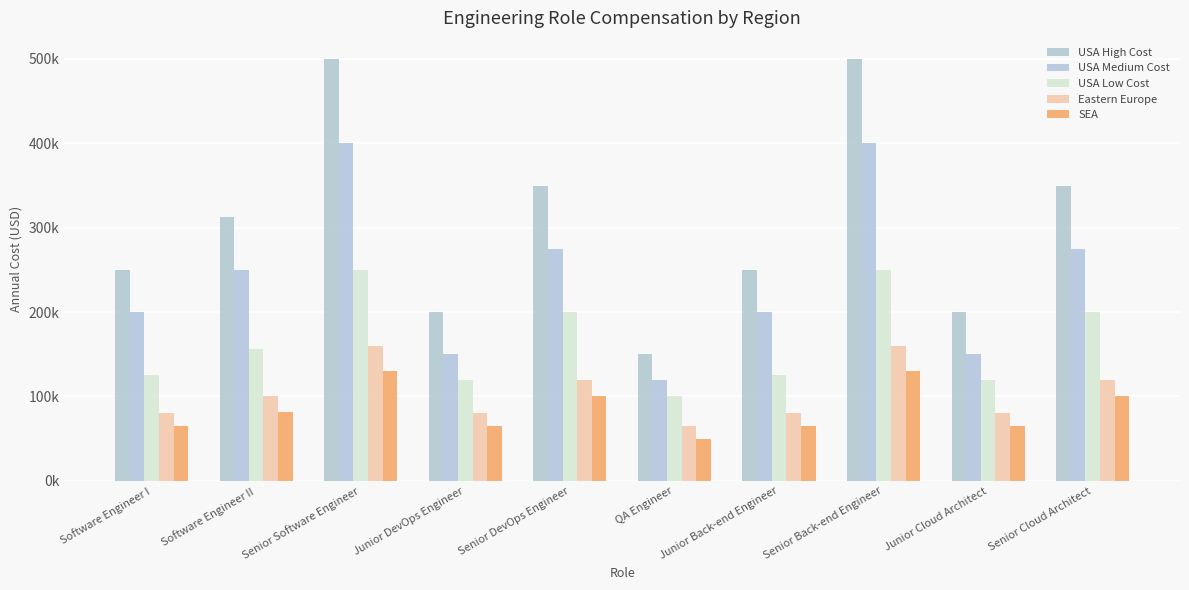

Where does the USA Medium Cost series first go above 250000?

Senior Software Engineer